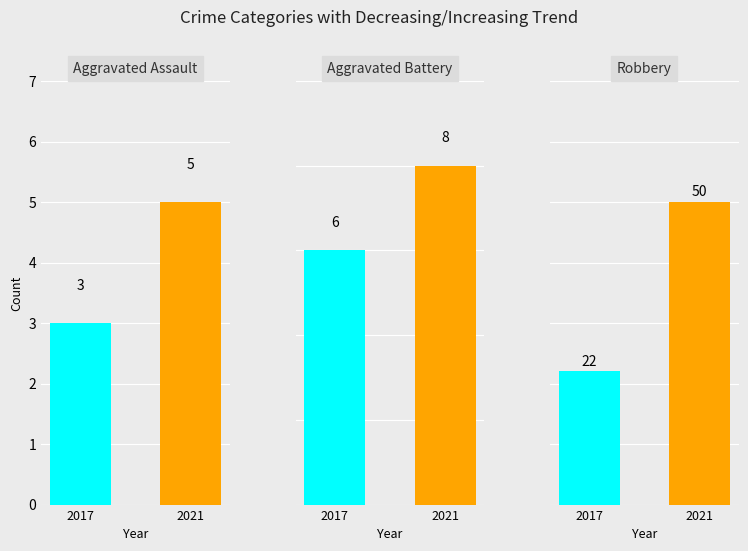

Rank the series at 2 from highest to lowest value.

2021, 2017